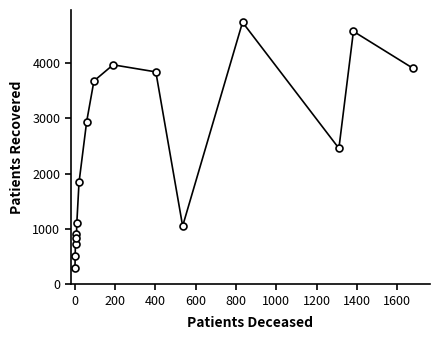

What is the maximum value shown in the chart?

4736